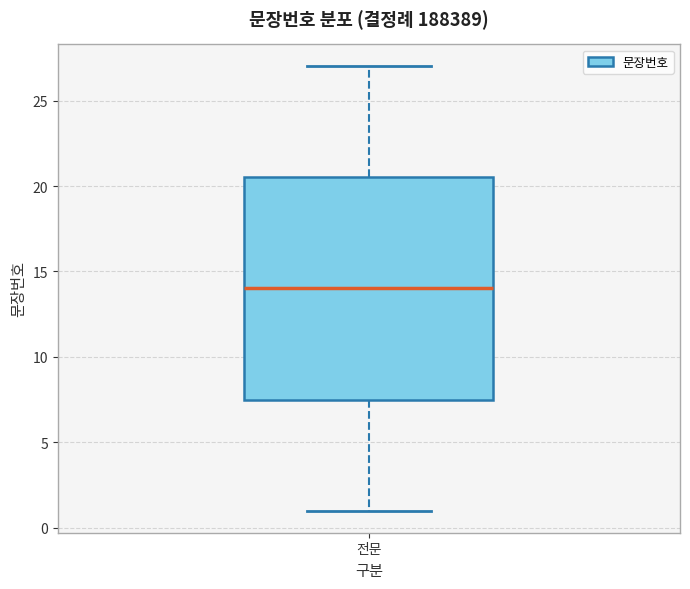

Where is the lower edge of the box for 전문 on the y-axis? The values are not printed on the chart, so give them approximately, as read against the axis.

7.5